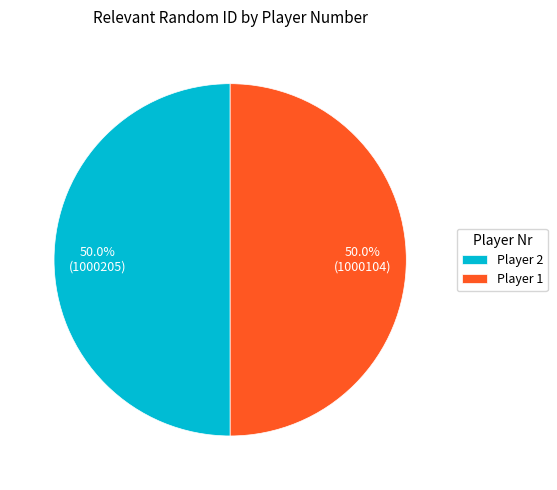

How many segments does this pie chart have?

2